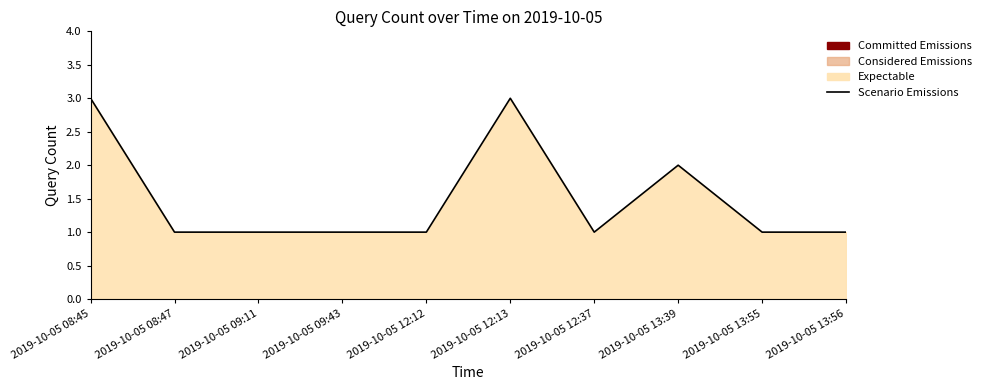

How many interior local valleys (lower than both neighbors) does the data have?

1